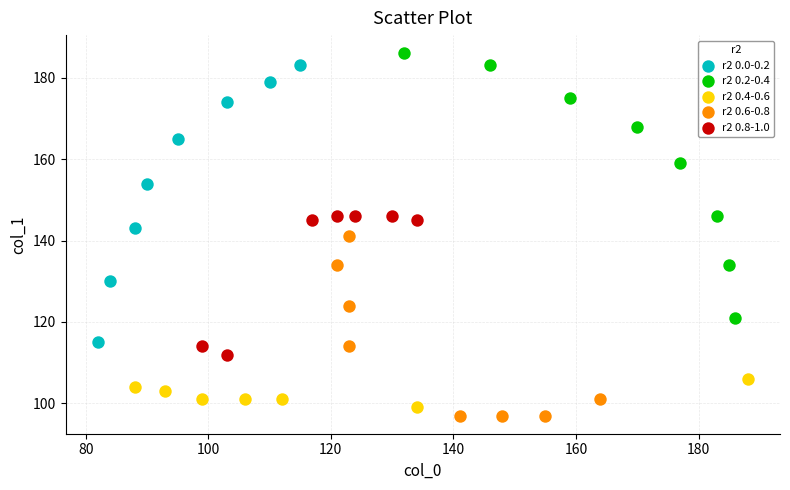

What are all the series names shown in the legend?

r2 0.0-0.2, r2 0.2-0.4, r2 0.4-0.6, r2 0.6-0.8, r2 0.8-1.0